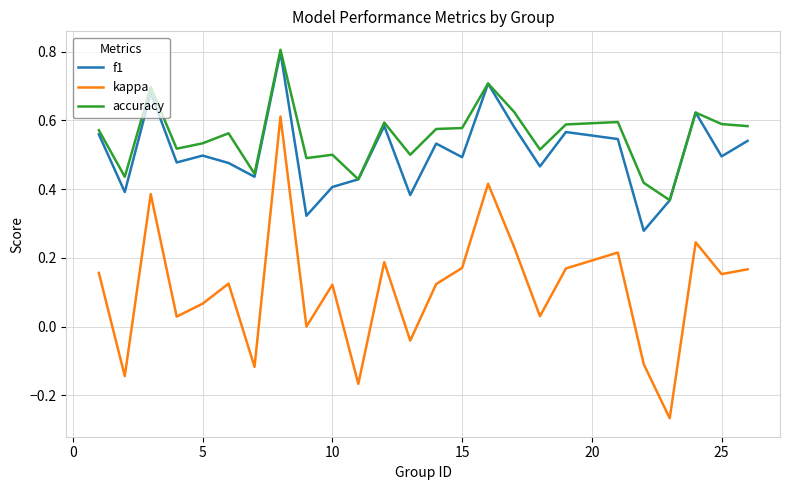

Does the chart have visible grid lines?

Yes